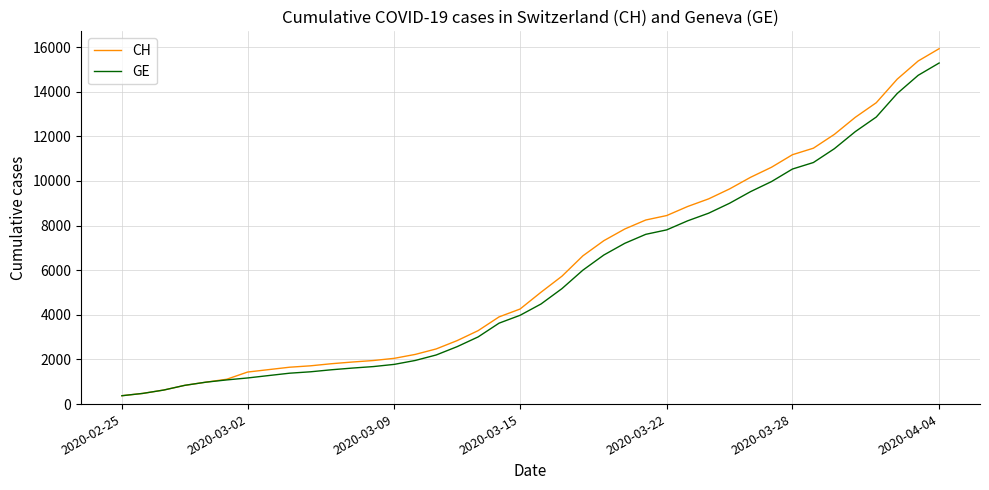

How many lines are shown in the chart?

2